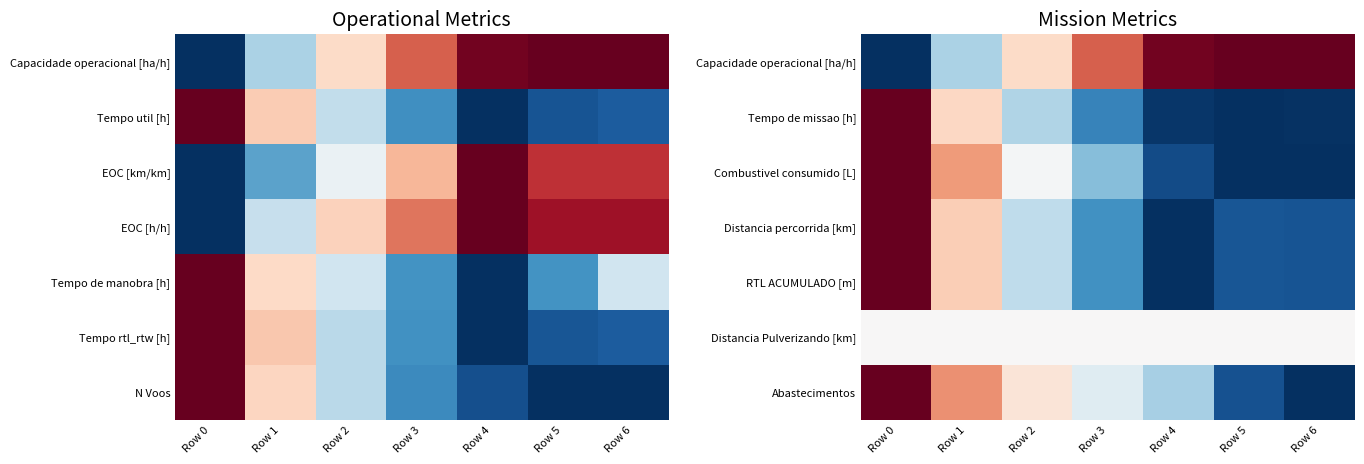

The Distancia Pulverizando [km] series shows 0.2 at Row 3. True or false?

False